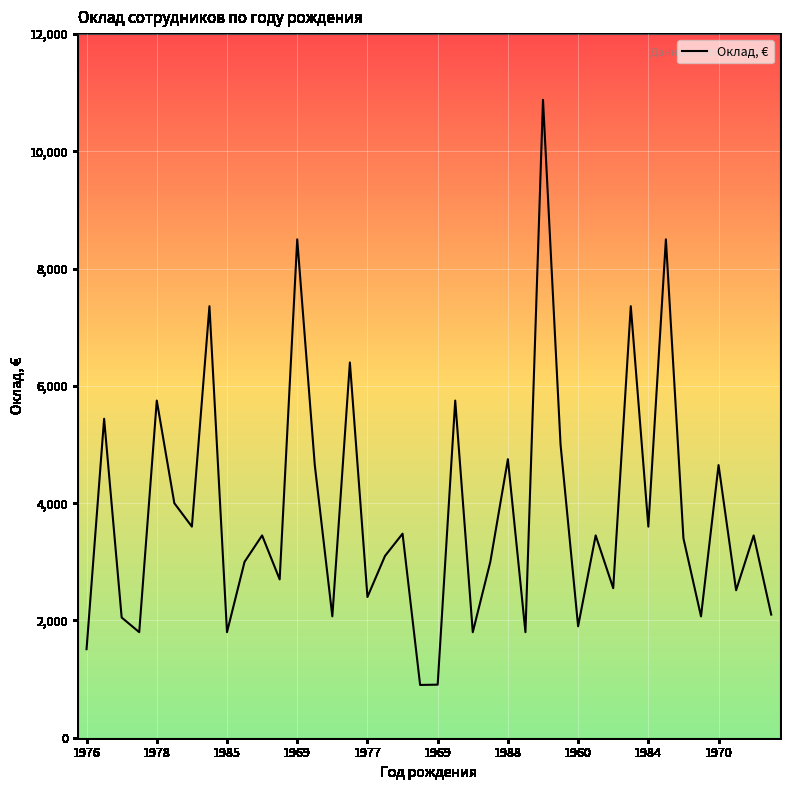

What is the greatest value displayed?

10880